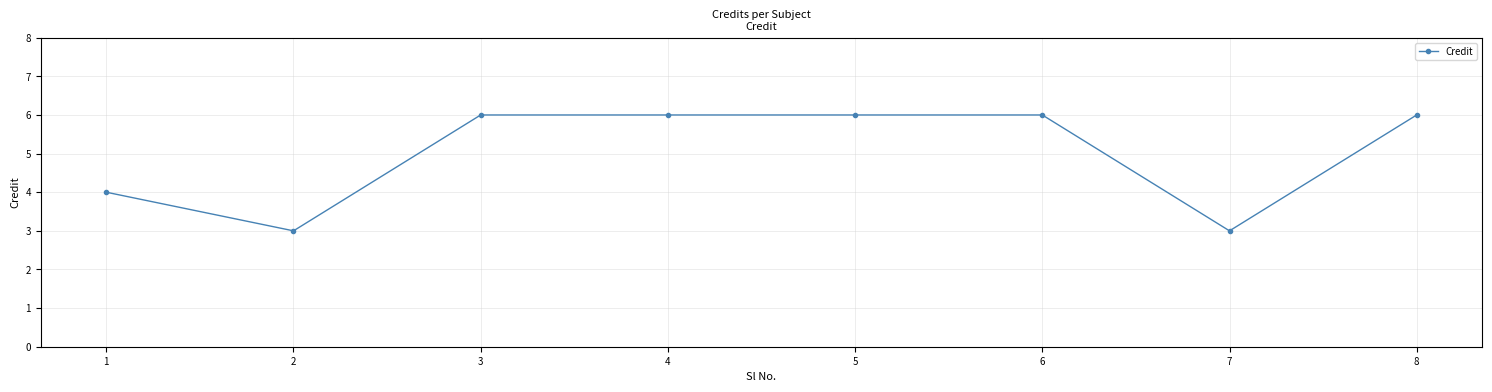

Reading left to right, transcribe all the data shown in this chart.

4	3	6	6	6	6	3	6